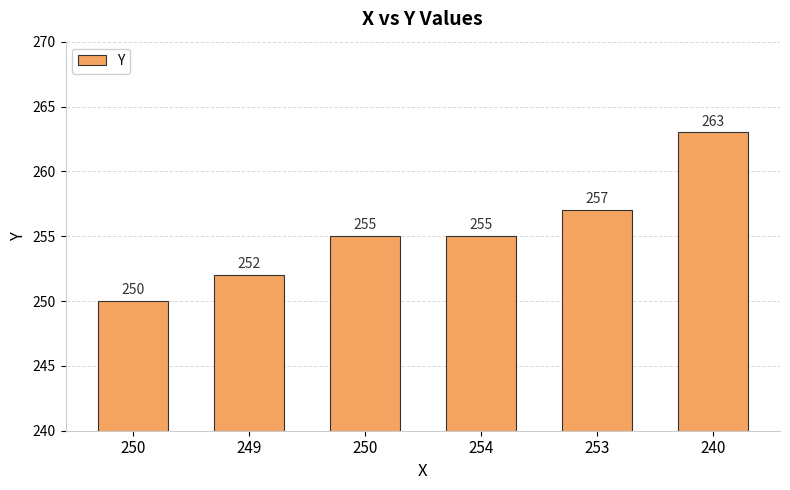

What is the minimum value shown in the chart?

250